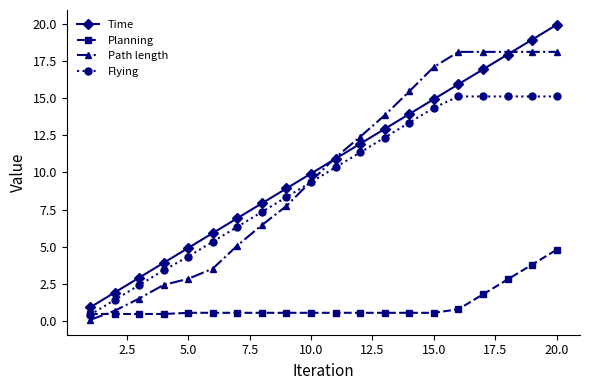

True or false: Time and Flying intersect in this chart.

False